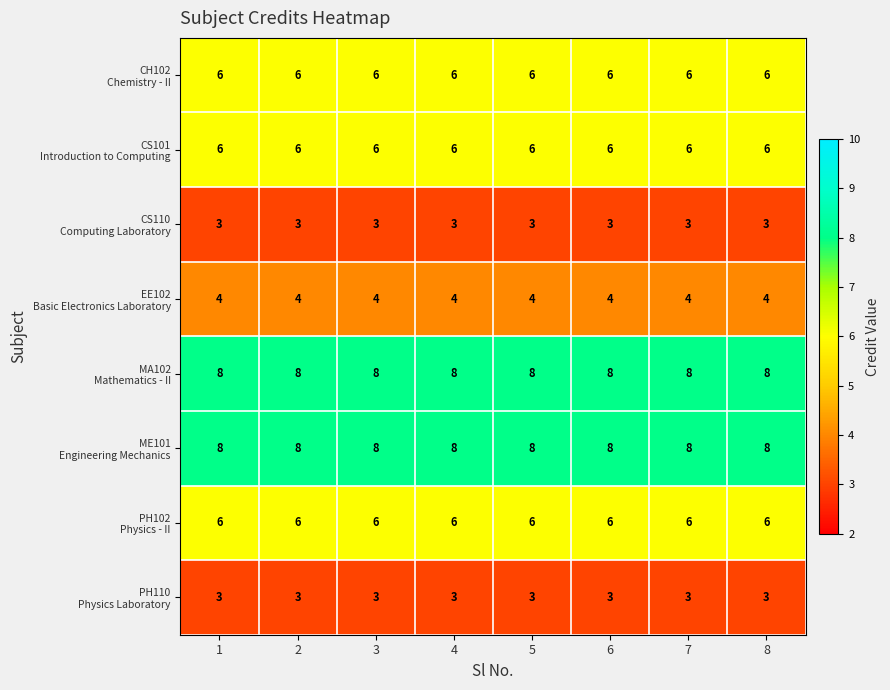

What is the smallest value displayed?

3